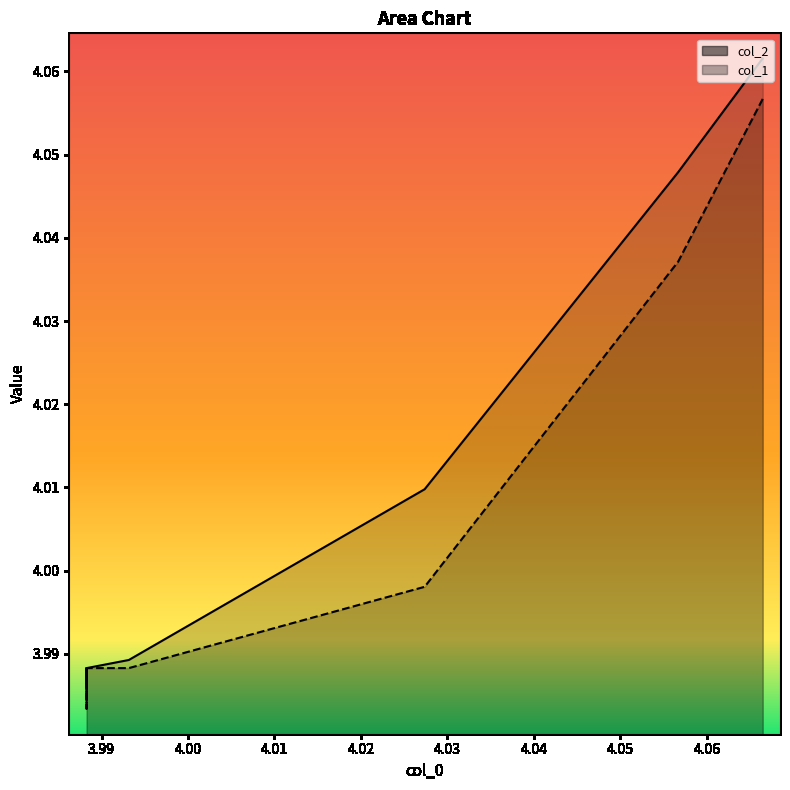

Does the chart display data point markers on the line(s)?

No